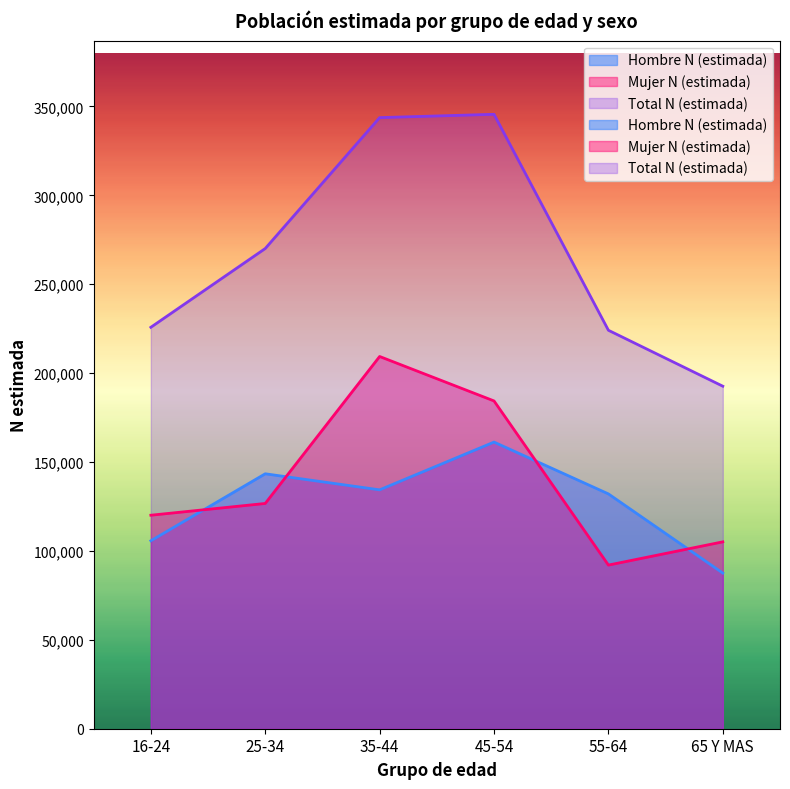

What is the difference between the Hombre N (estimada) values at 35-44 and 65 Y MAS?

46822